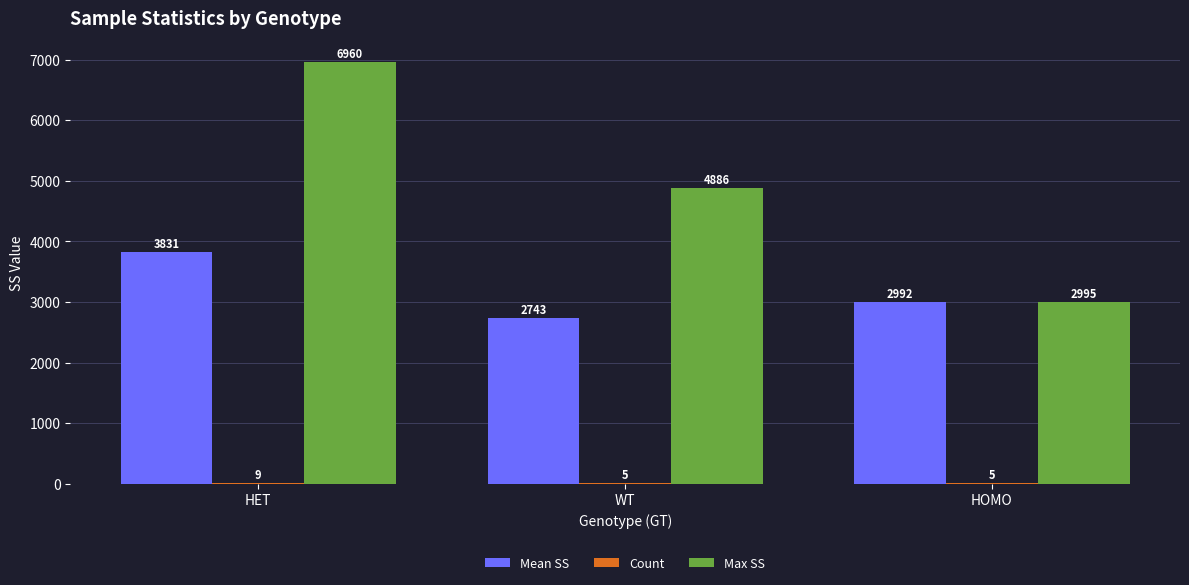

Between HET and WT, which series saw the biggest shift?

Max SS